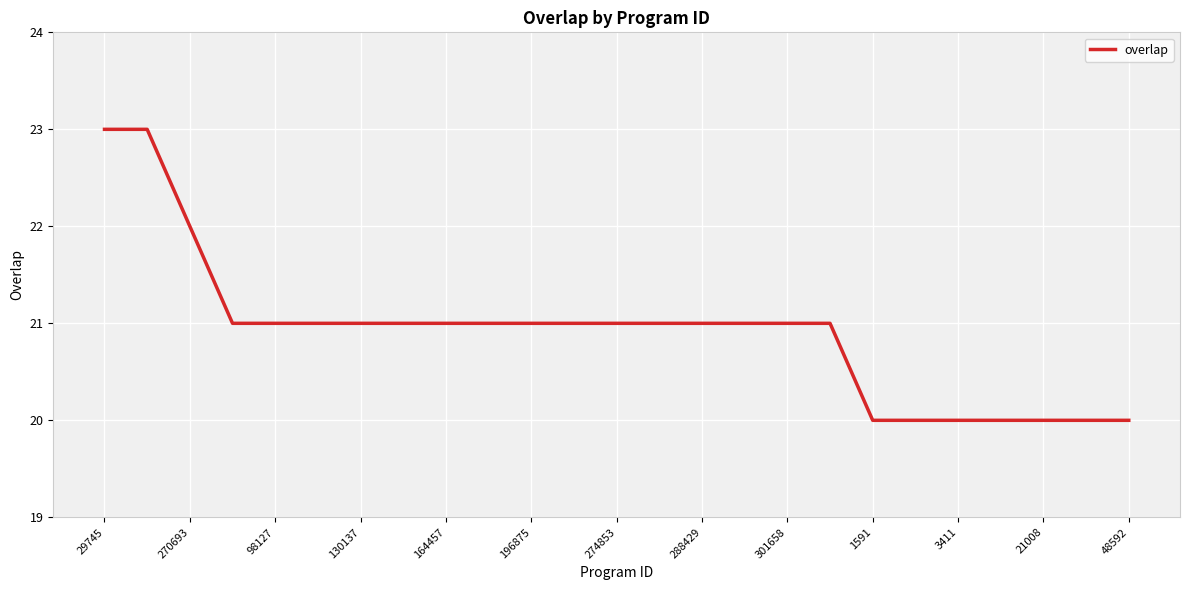

What is the difference between the maximum and minimum values?

3